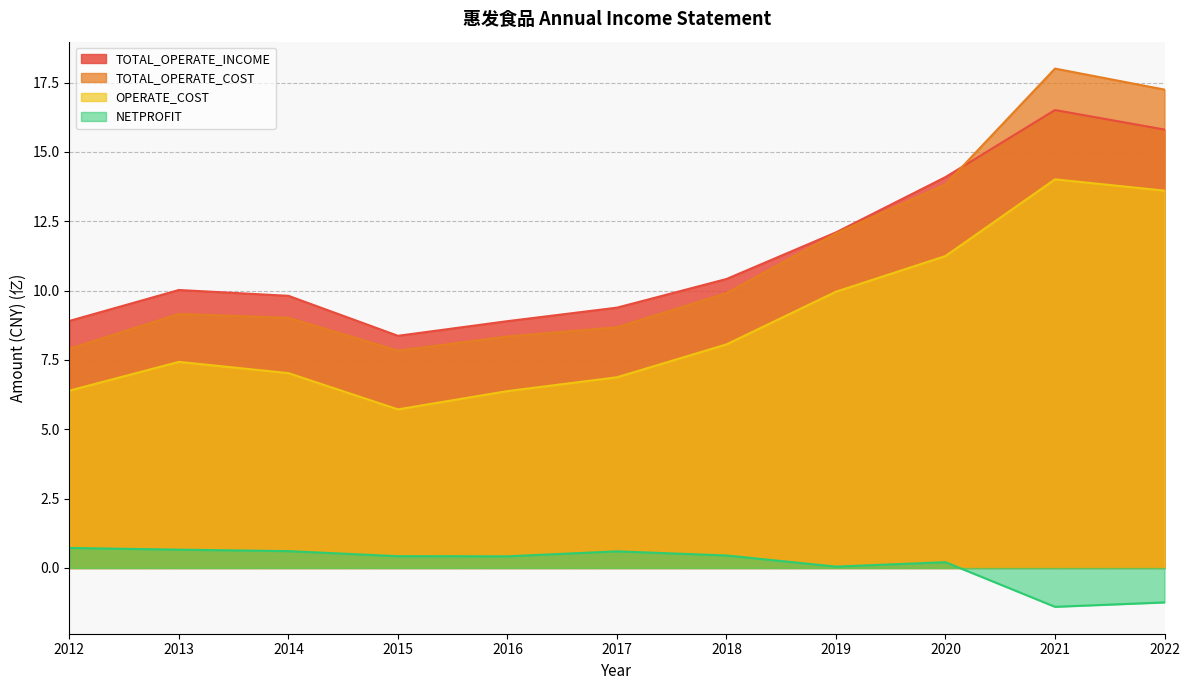

What is the value of the TOTAL_OPERATE_INCOME point at the 8th from the left?

12.1